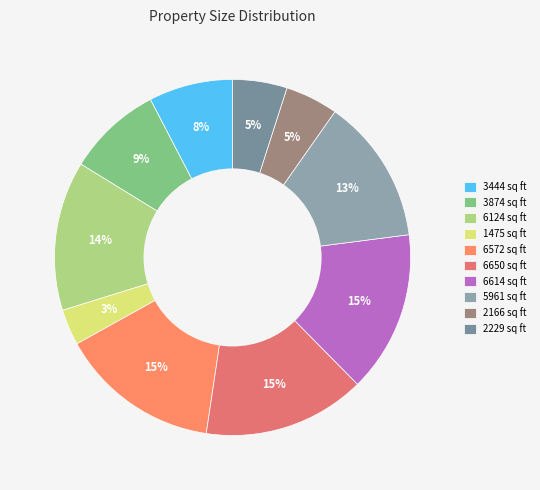

Which category has the biggest portion of the pie?

6650 sq ft